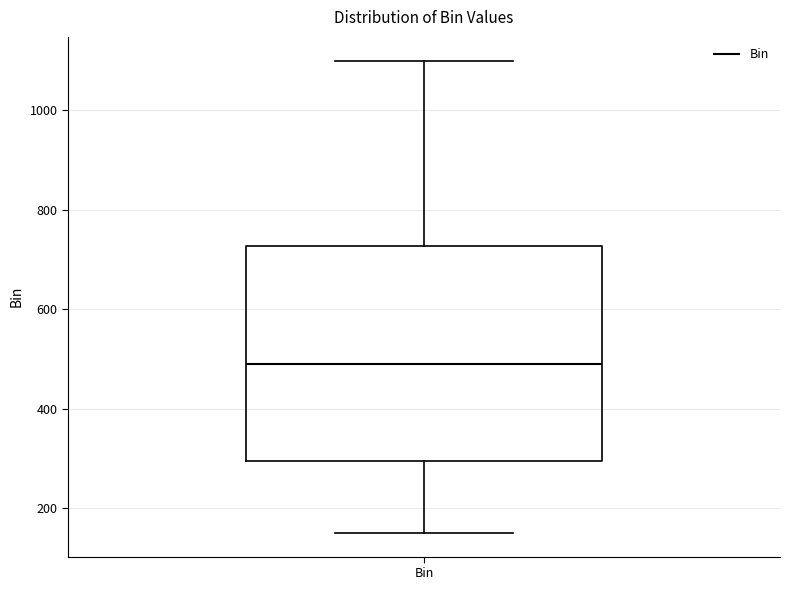

Where does the upper whisker of the box for Bin end on the y-axis? The values are not printed on the chart, so give them approximately, as read against the axis.

1100